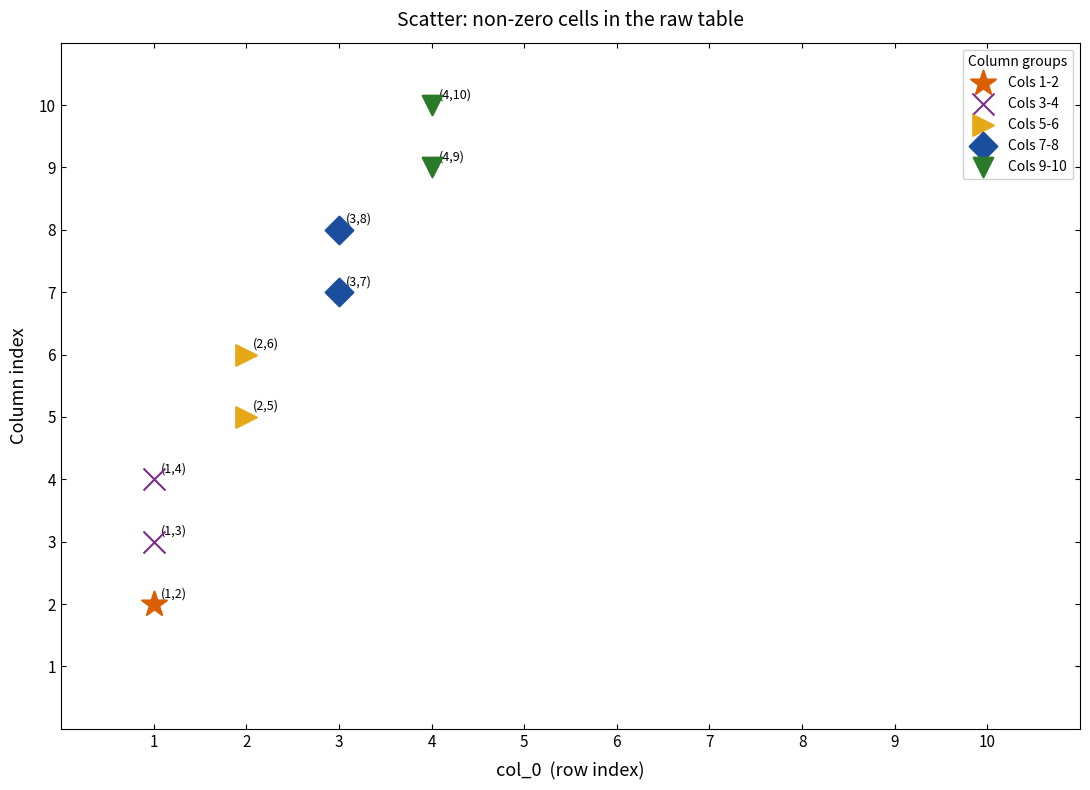

What are all the series names shown in the legend?

Cols 1-2, Cols 3-4, Cols 5-6, Cols 7-8, Cols 9-10